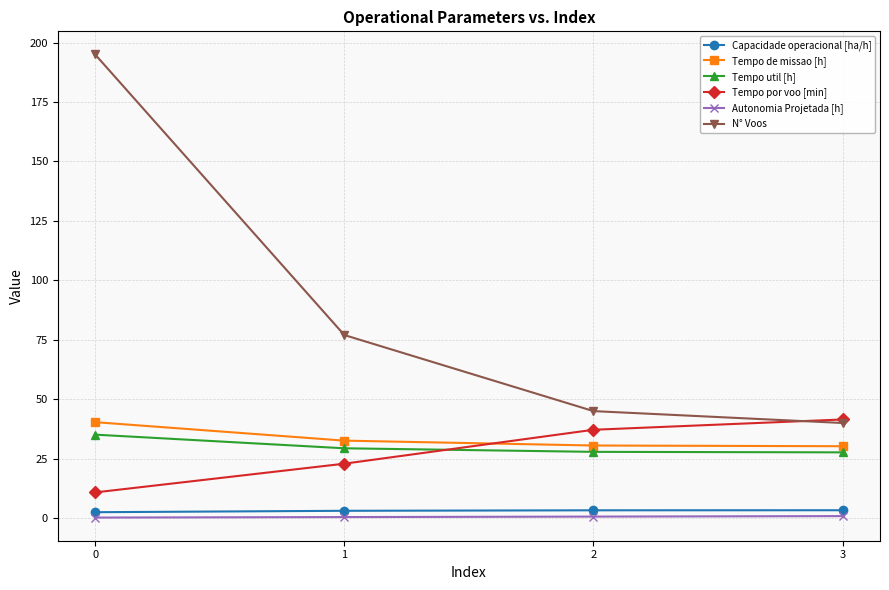

True or false: Tempo por voo [min] has more than 2 points higher than both neighbors.

False